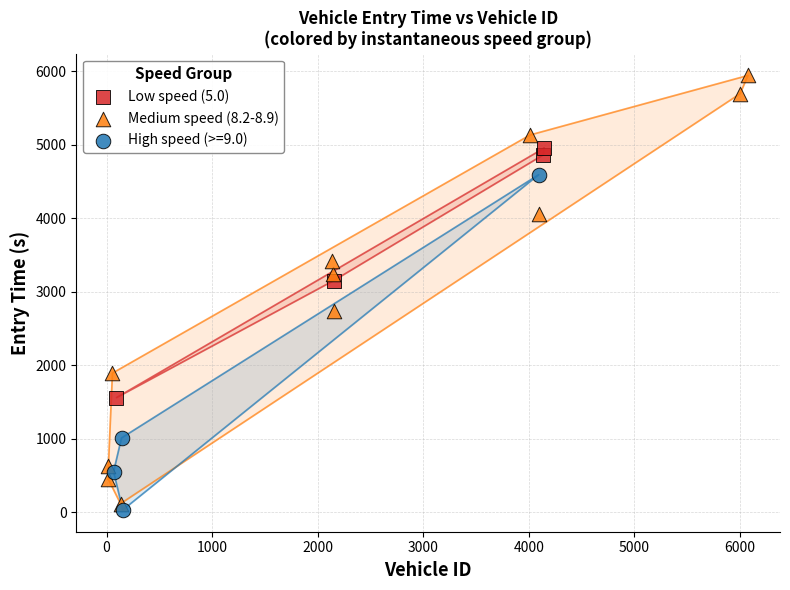

Which series contains the highest Y value?

Medium speed (8.2-8.9)